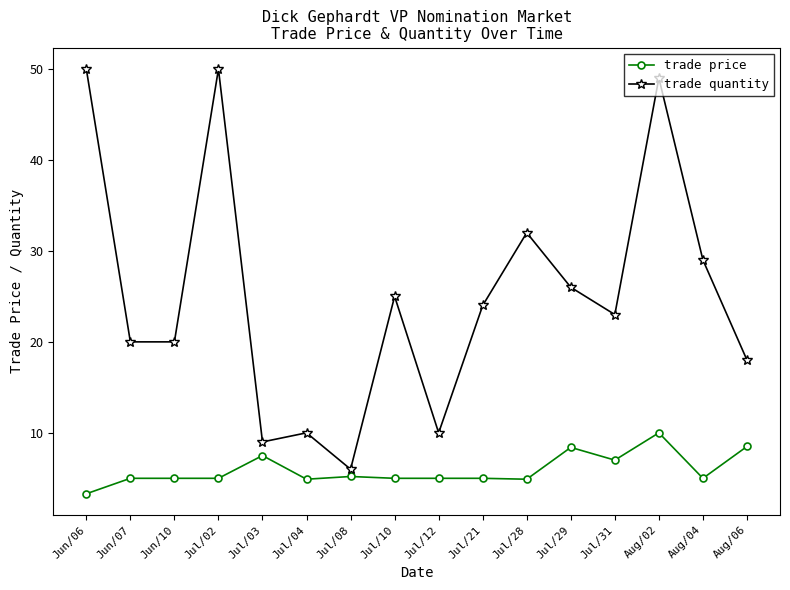

Which label corresponds to the smallest value in the chart?

Jun/06